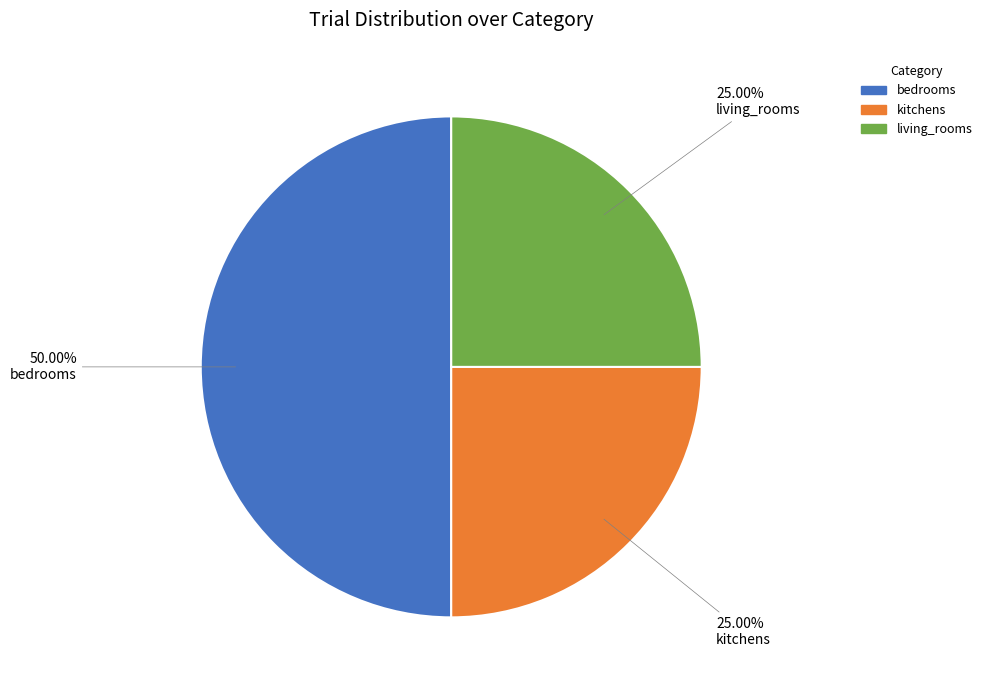

Does living_rooms account for over 50% of the chart?

No